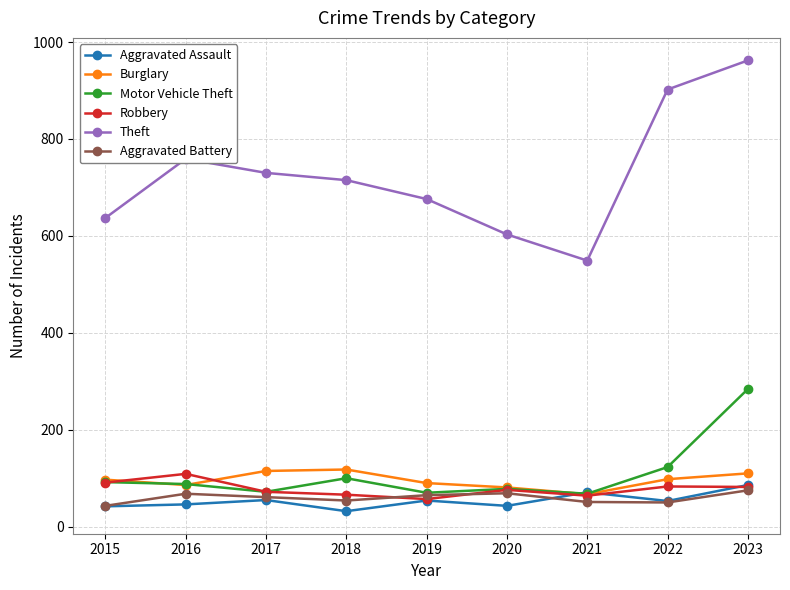

The value of Motor Vehicle Theft at 2022 is 81. True or false?

False